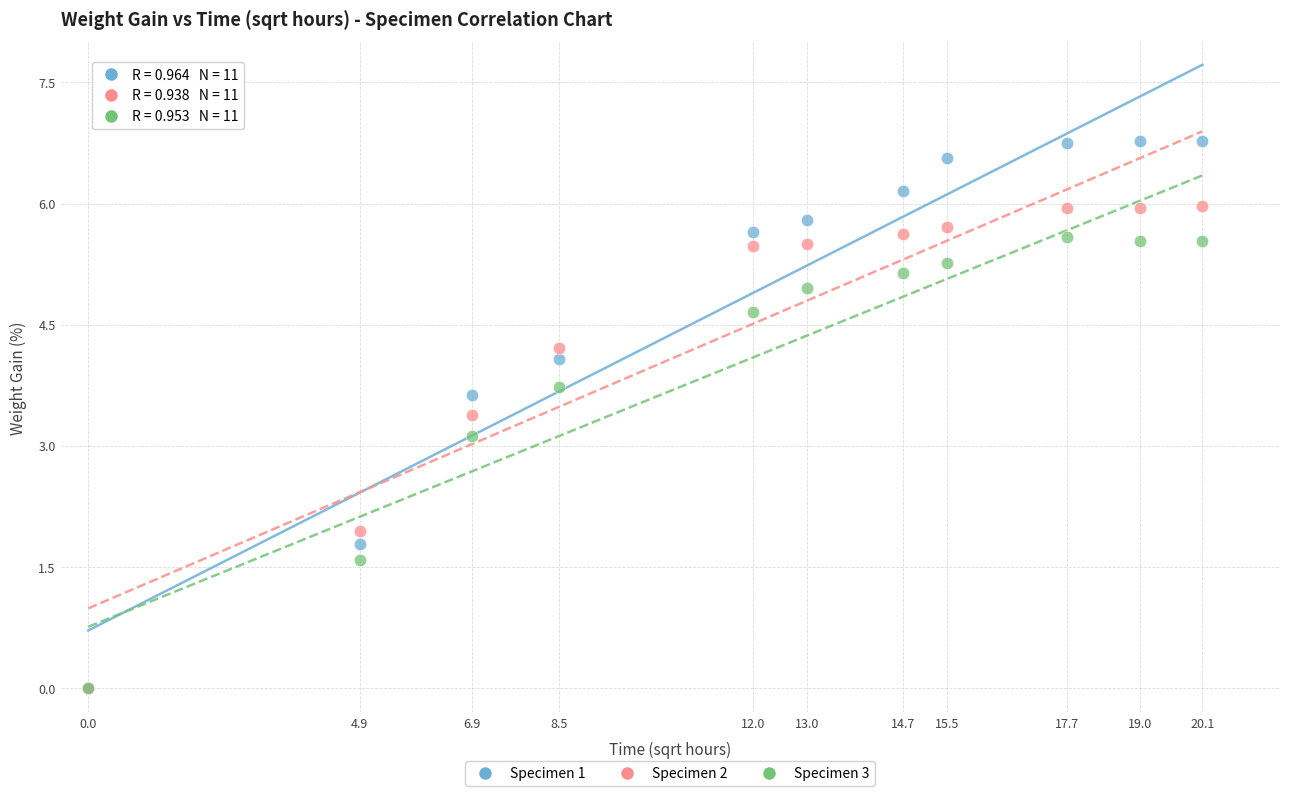

Across all series, what Y value is closest to 3?

3.1